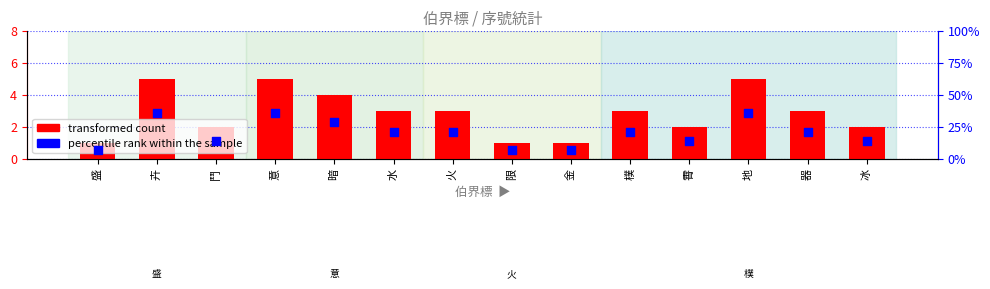

Which series has the largest total across all categories?

percentile rank within the sample